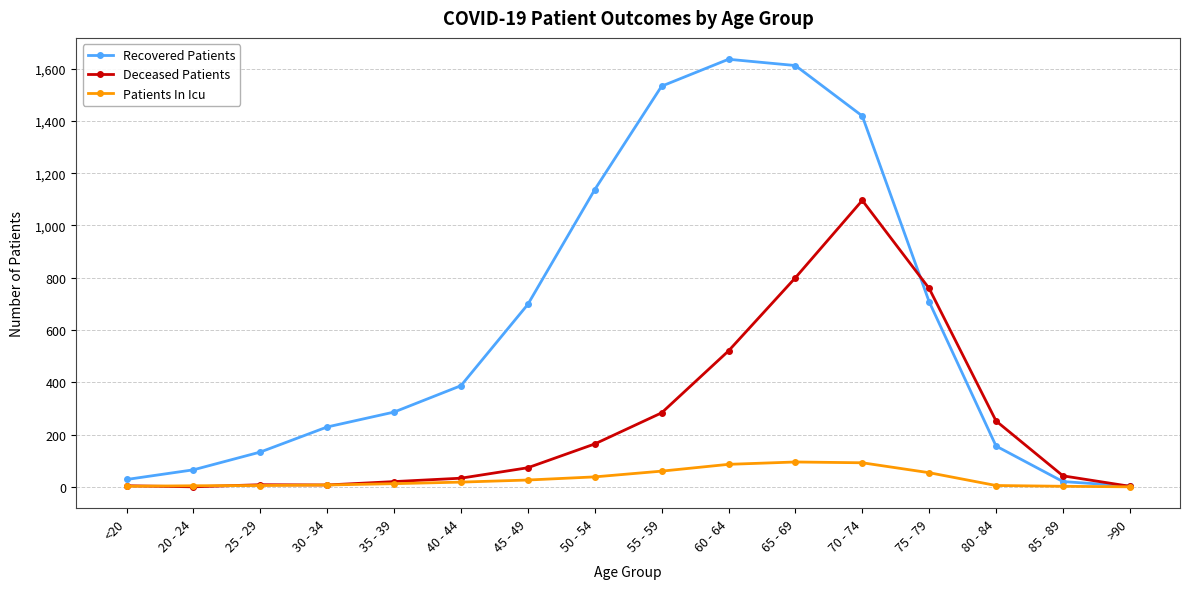

What is the sum of the Recovered Patients values at 75 - 79 and 40 - 44?

1095